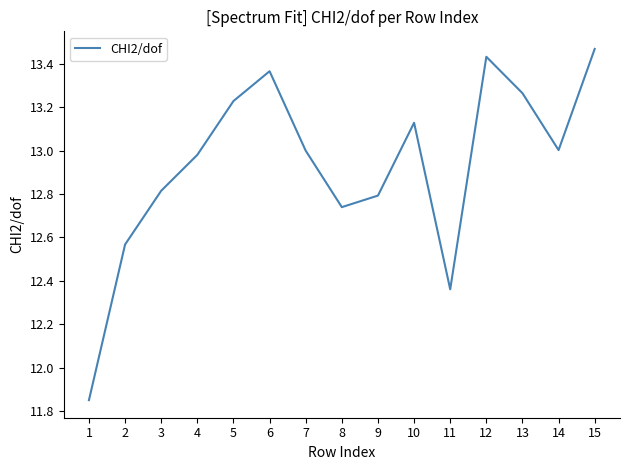

What is the ratio of the value at 8 to the value at 2?

1.0